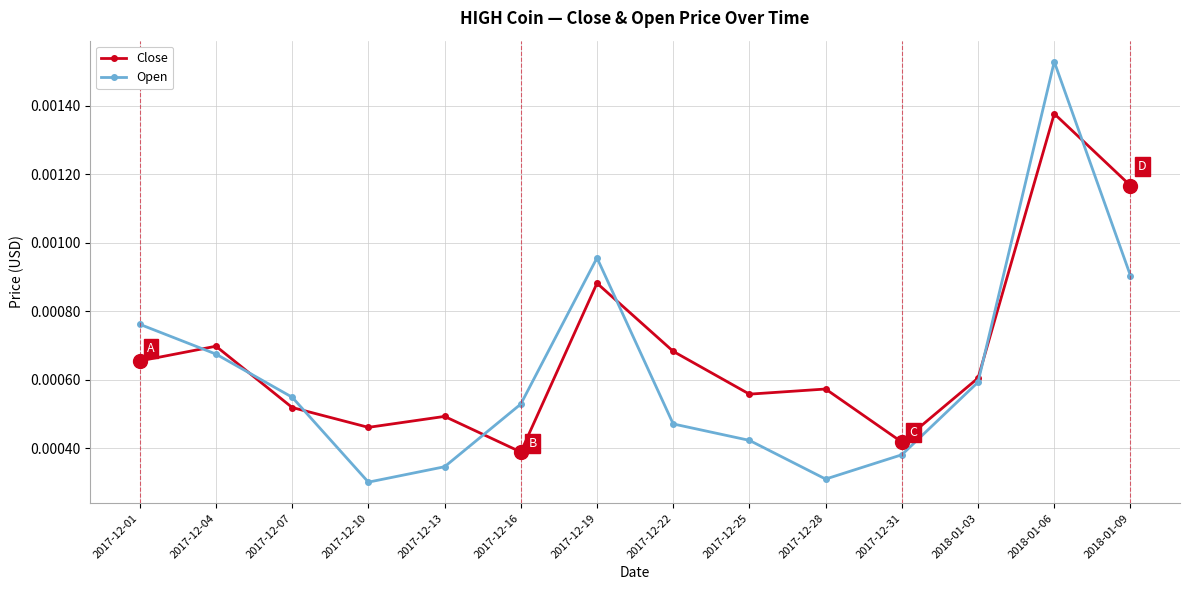

True or false: Close has more than 2 interior local peaks.

True